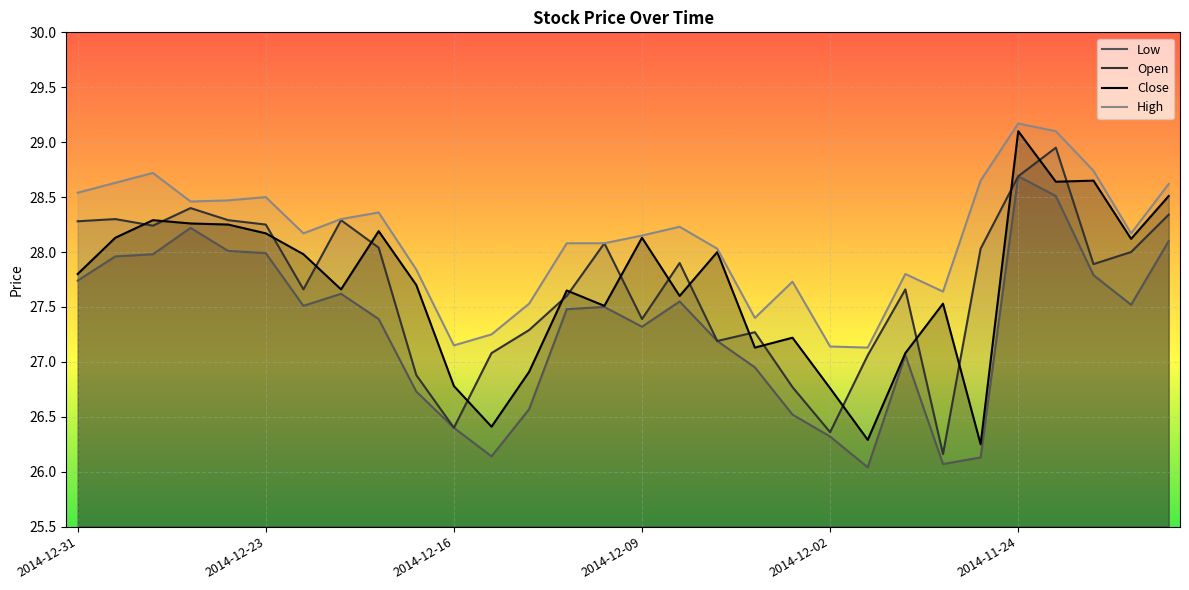

What position from the right is 2014-12-31?

30